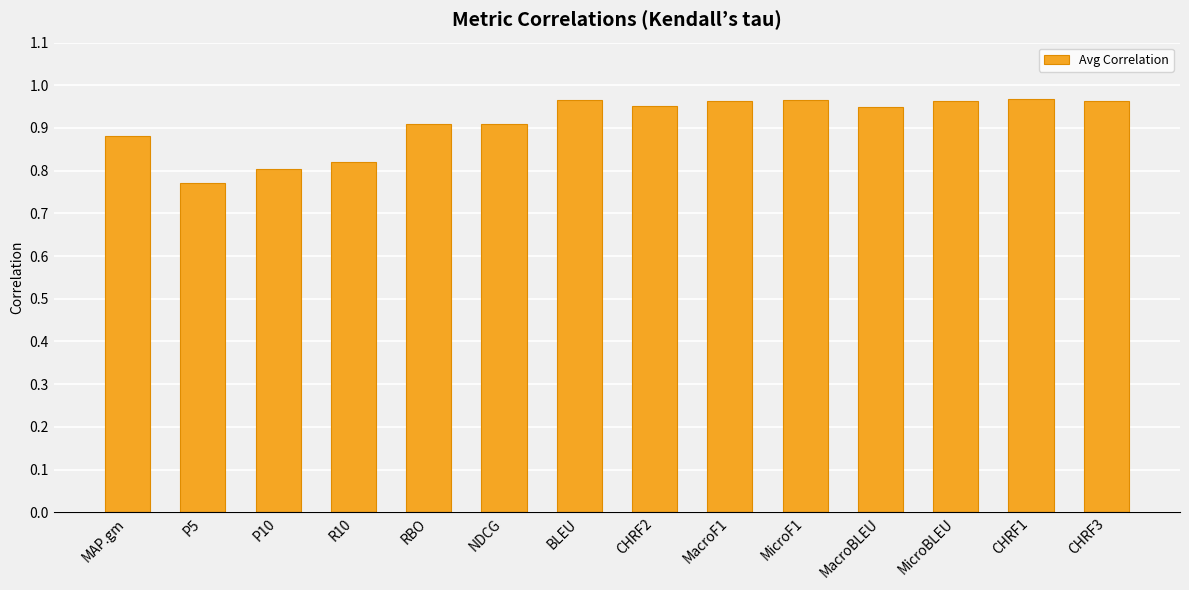

The chart shows a value of 1.6 at CHRF3. True or false?

False